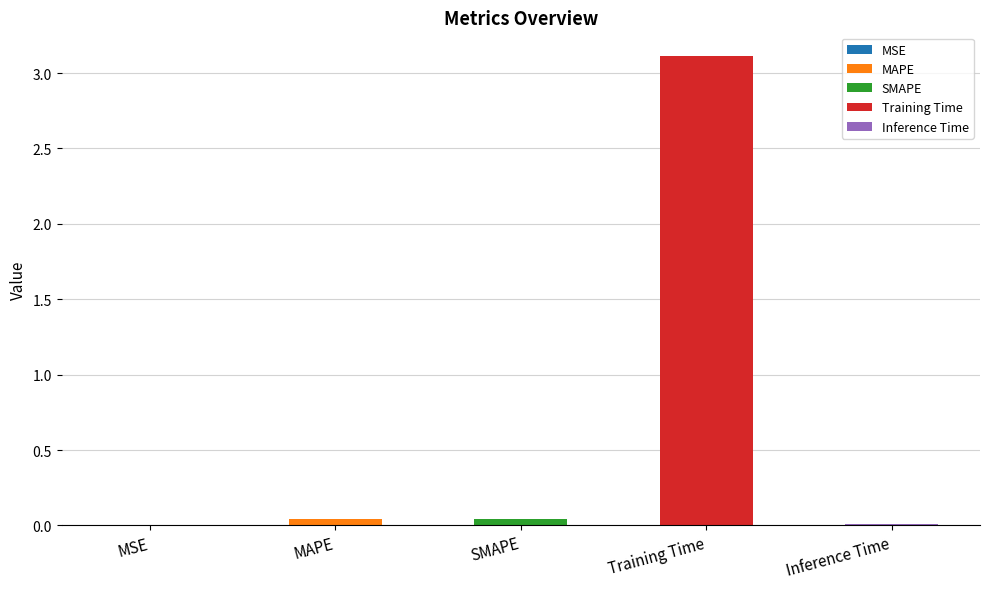

True or false: the data shows 0.0 at MSE.

True